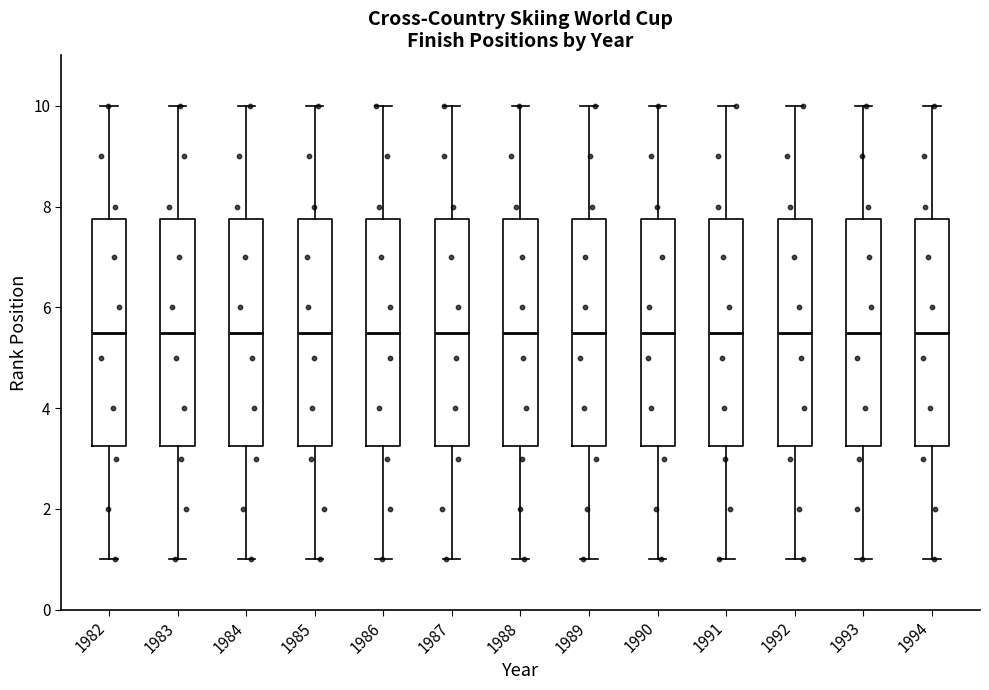

Reading left to right, read every box against the y-axis: the position of its median line, the range the box covers, and the ends of its whiskers. The values are not printed on the chart, so give them approximately, as read against the axis.

1982: median 5.6, box 3.2 to 7.8, whiskers 1.0 to 10.0
1983: median 5.6, box 3.2 to 7.8, whiskers 1.0 to 10.0
1984: median 5.6, box 3.2 to 7.8, whiskers 1.0 to 10.0
1985: median 5.6, box 3.2 to 7.8, whiskers 1.0 to 10.0
1986: median 5.6, box 3.2 to 7.8, whiskers 1.0 to 10.0
1987: median 5.6, box 3.2 to 7.8, whiskers 1.0 to 10.0
1988: median 5.6, box 3.2 to 7.8, whiskers 1.0 to 10.0
1989: median 5.6, box 3.2 to 7.8, whiskers 1.0 to 10.0
1990: median 5.6, box 3.2 to 7.8, whiskers 1.0 to 10.0
1991: median 5.6, box 3.2 to 7.8, whiskers 1.0 to 10.0
1992: median 5.6, box 3.2 to 7.8, whiskers 1.0 to 10.0
1993: median 5.6, box 3.2 to 7.8, whiskers 1.0 to 10.0
1994: median 5.6, box 3.2 to 7.8, whiskers 1.0 to 10.0